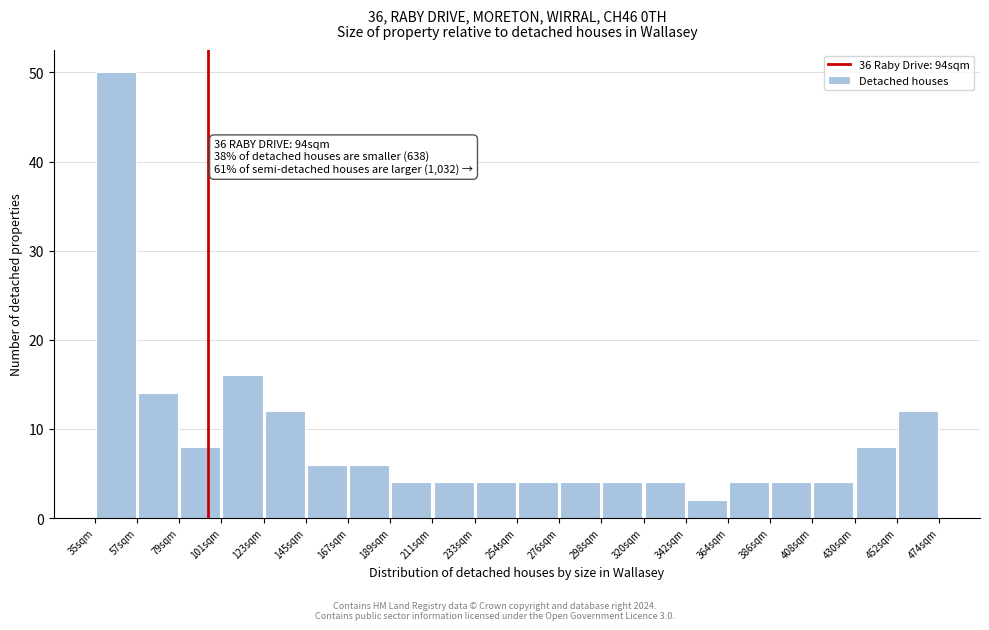

Which range on the x-axis has the tallest bar?

35 to 55